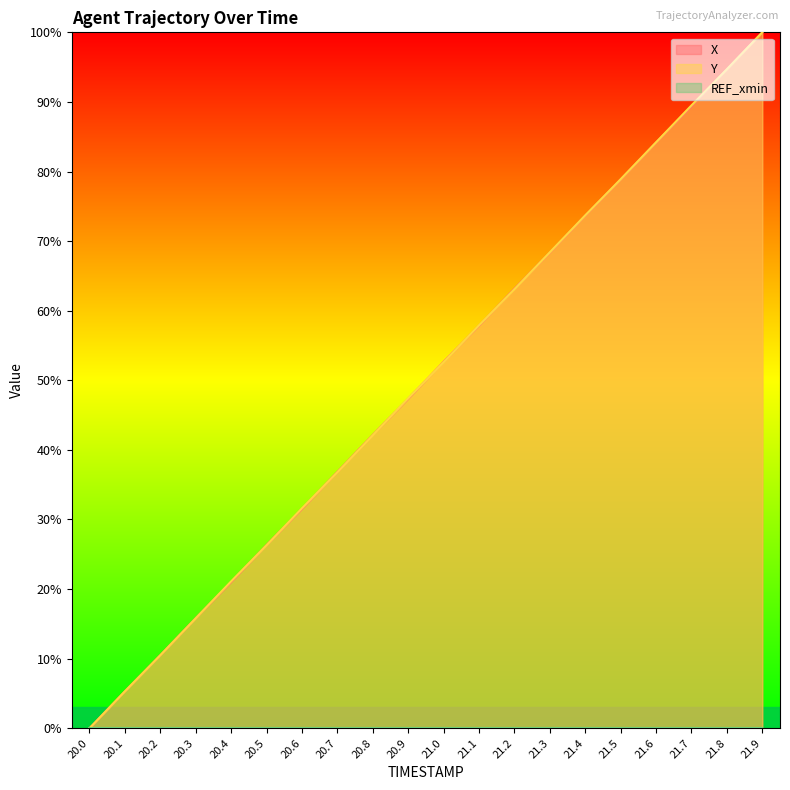

True or false: Y has more than 1 points higher than both neighbors.

False